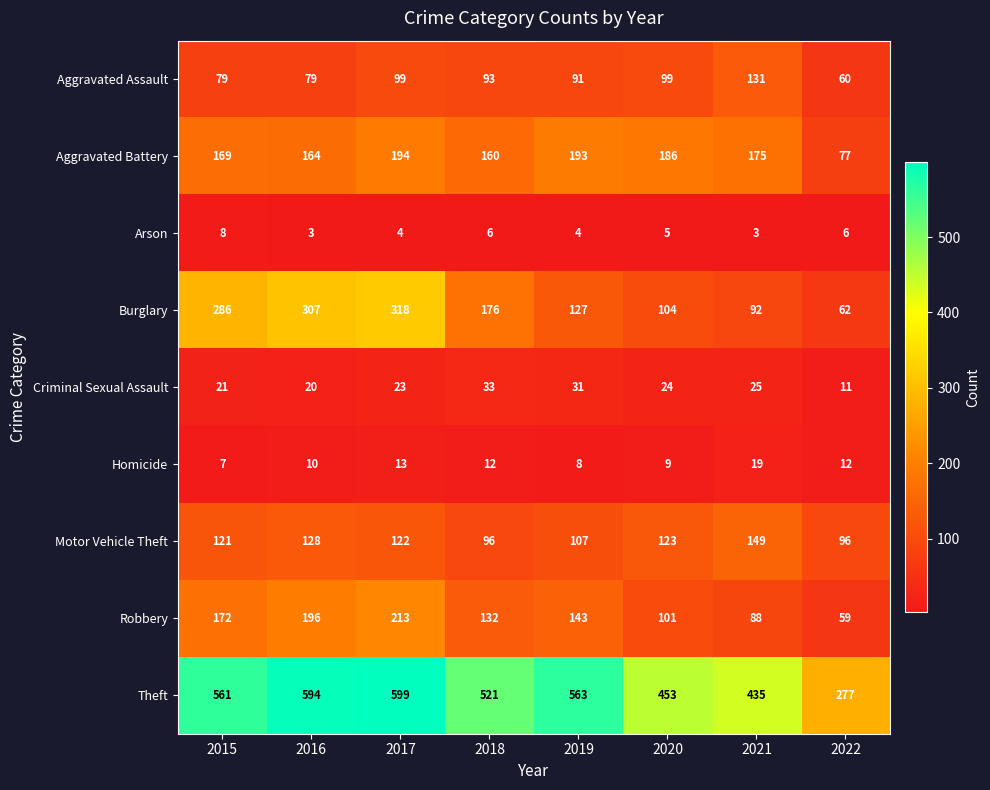

What is the lowest value of the Burglary series?

62